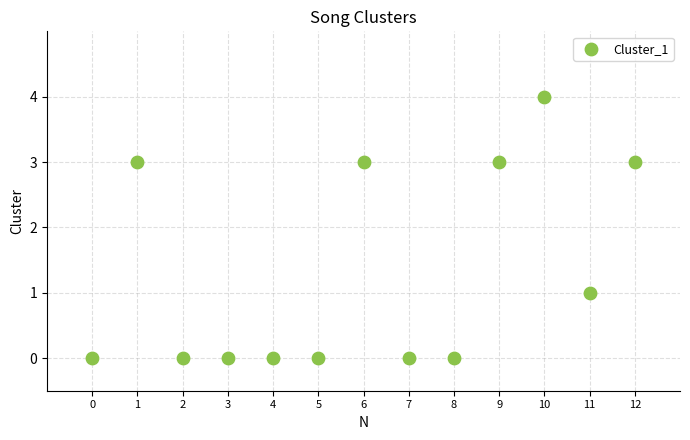

What is the range of Y values (max minus min)?

4